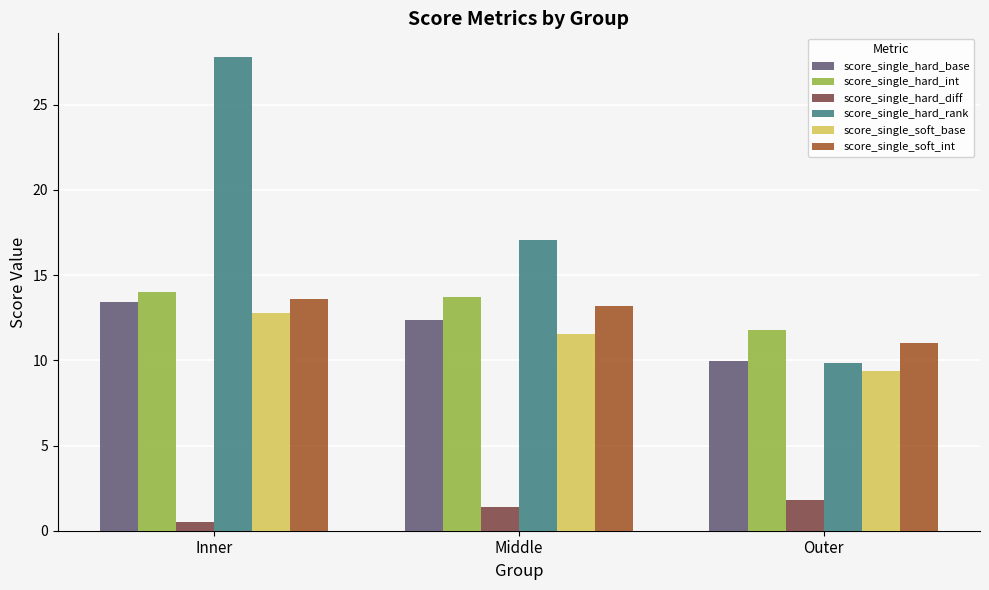

What is the difference between the maximum and minimum values in the score_single_hard_base series?

3.5